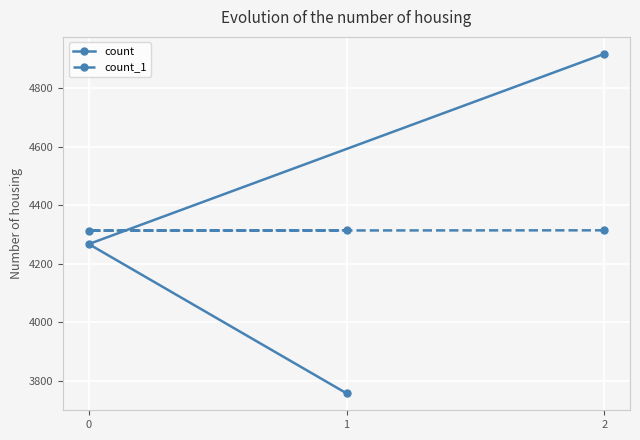

What is the sum of all count values?

12944